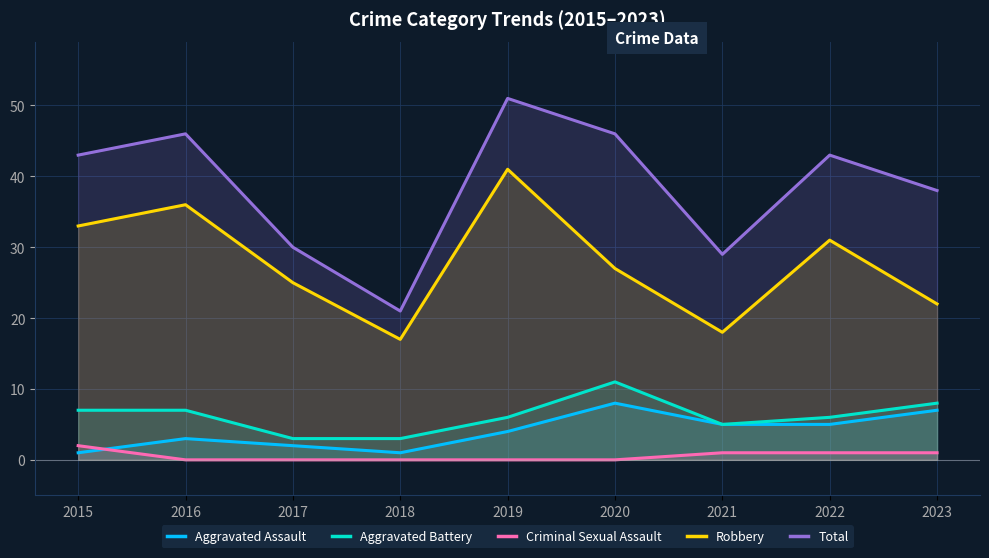

True or false: Criminal Sexual Assault has a value of -1 at 2018.

False